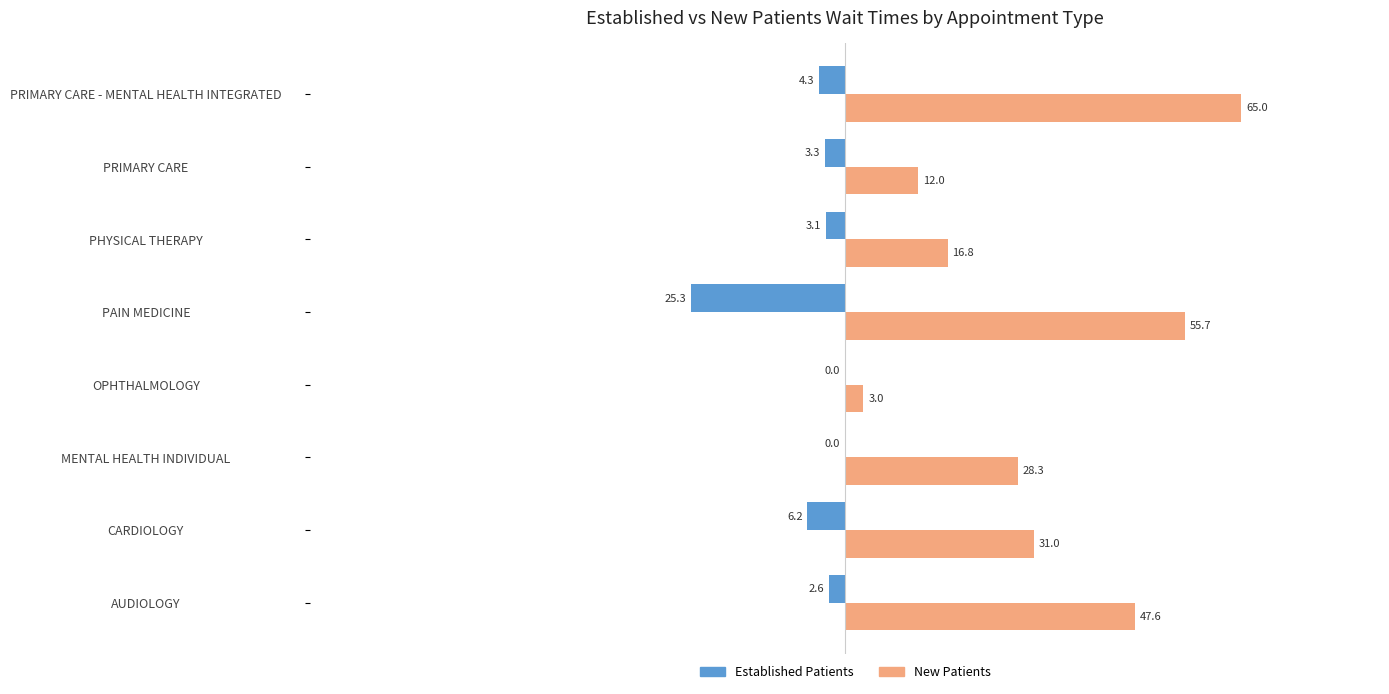

Which series has the largest total across all categories?

New Patients